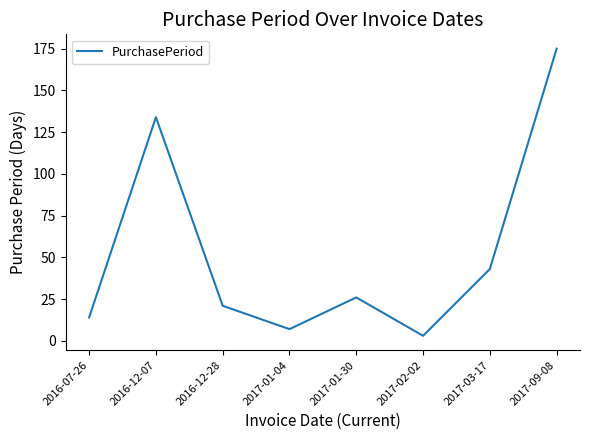

Where is the first local maximum?

2016-12-07